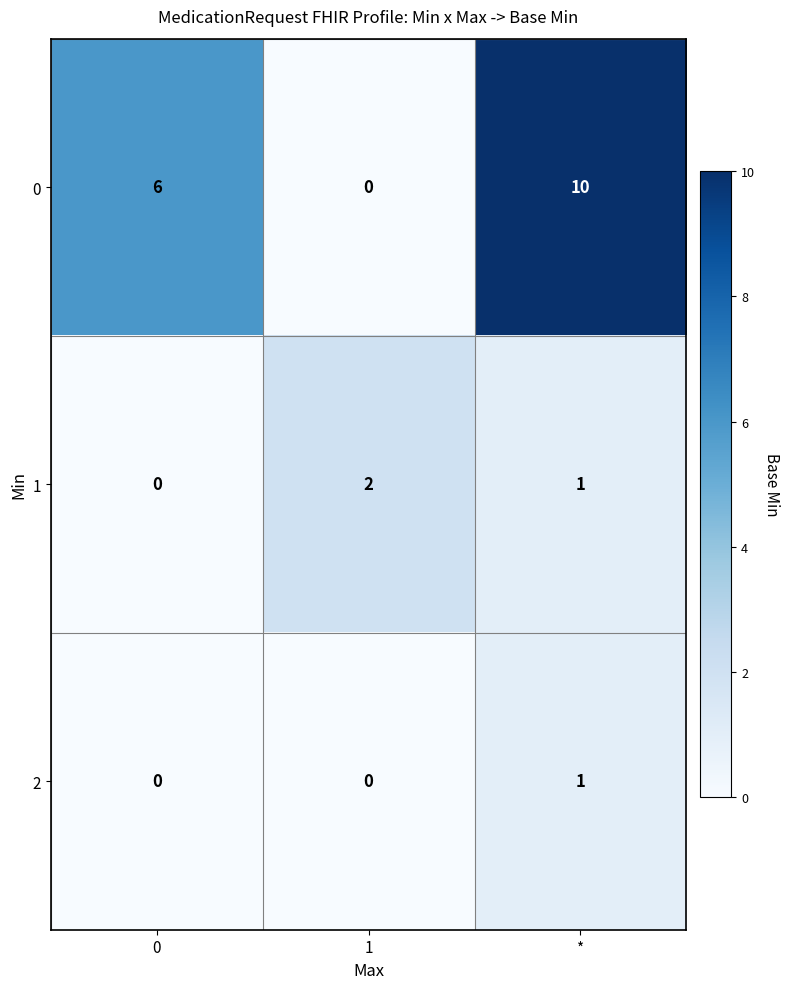

The value of 1 at * is 1. True or false?

True